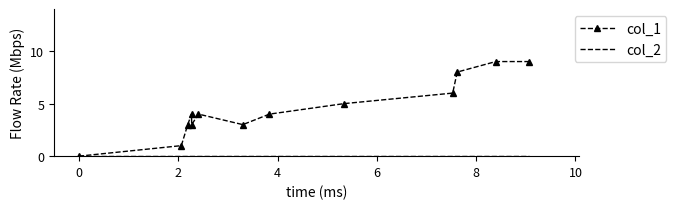

Which series has the largest total across all categories?

col_1